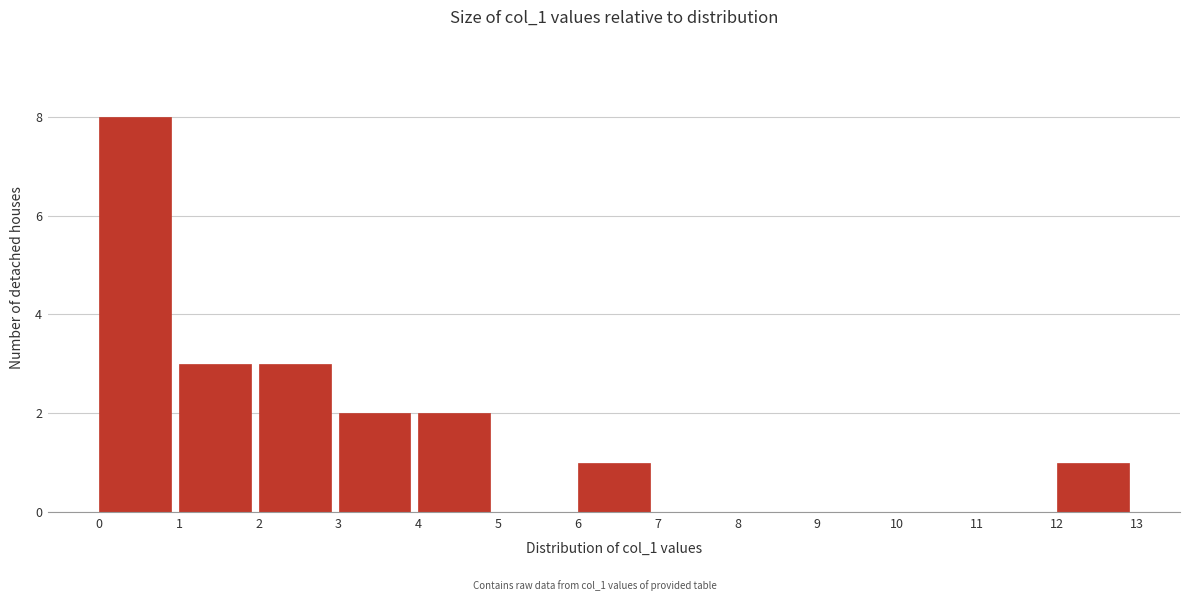

Reading left to right, list every bar in this chart as the range it spans on the x-axis followed by its height. The values are not printed on the chart, so give them approximately, as read against the axis.

0 to 1: 8
1 to 2: 3
2 to 3: 3
3 to 4: 2
4 to 5: 2
5 to 6: 0
6 to 7: 1
7 to 8: 0
8 to 9: 0
9 to 10: 0
10 to 11: 0
11 to 12: 0
12 to 13: 1